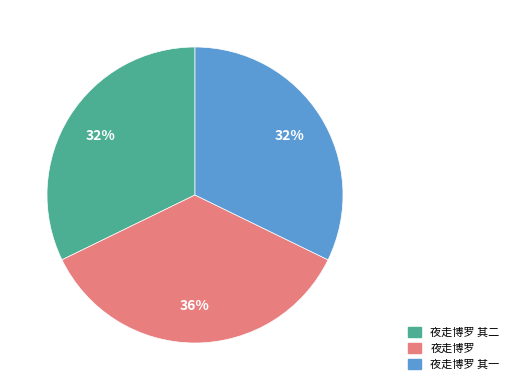

Does any single category account for the majority?

No